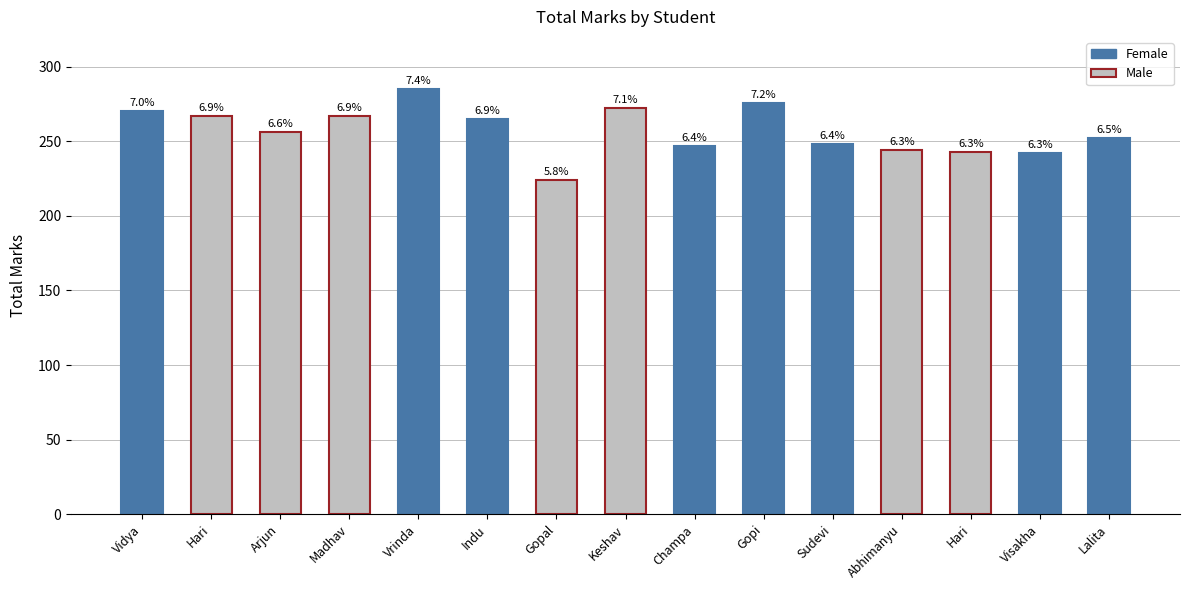

List the labels in order of value, smallest first.

Gopal, Visakha, Hari, Abhimanyu, Champa, Sudevi, Lalita, Arjun, Indu, Hari, Madhav, Vidya, Keshav, Gopi, Vrinda